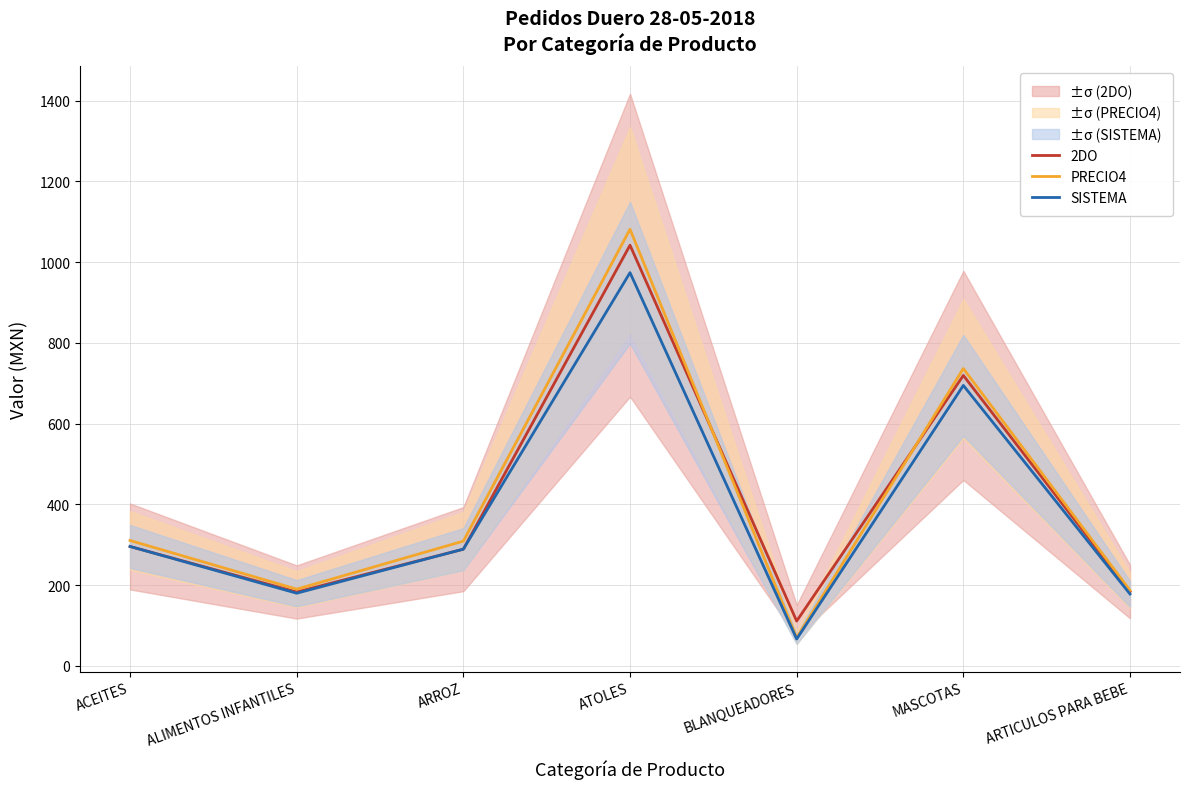

What is the label of the 2nd point from the left?

ALIMENTOS INFANTILES